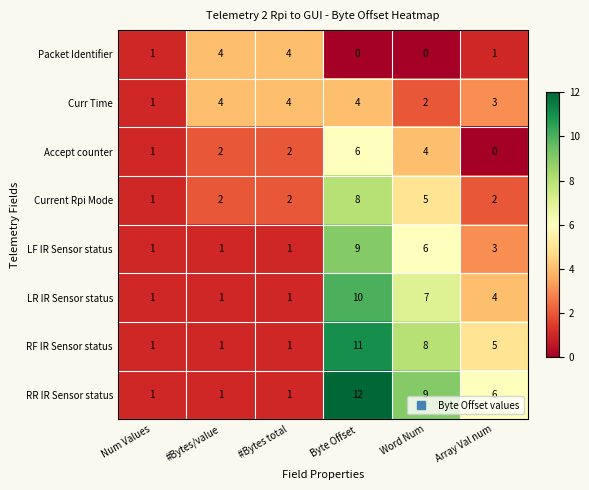

At which category is the sum across all series the highest?

Byte Offset